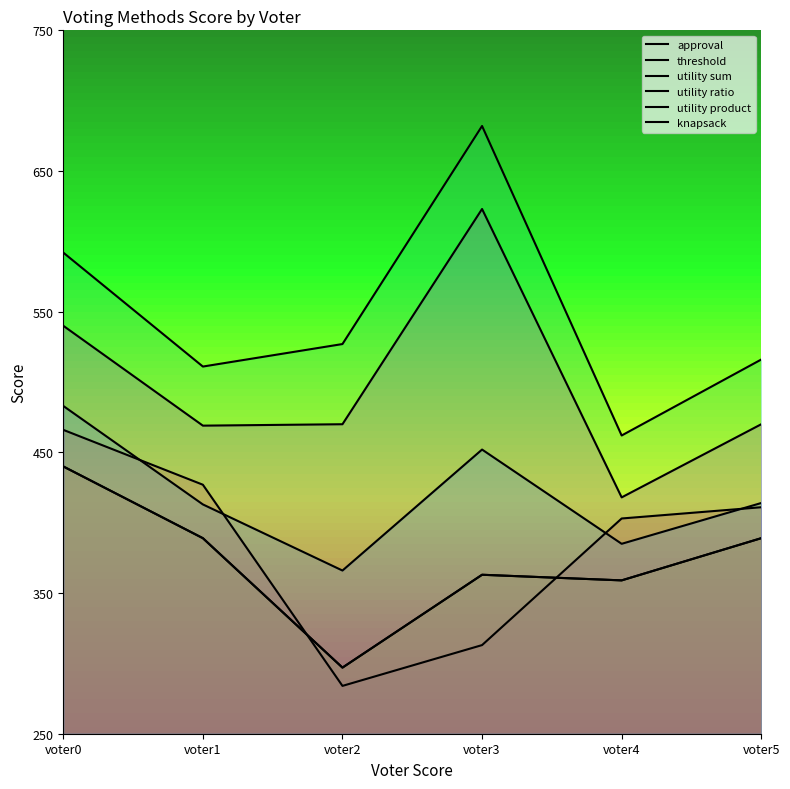

How many values in the approval series exceed 411?

2